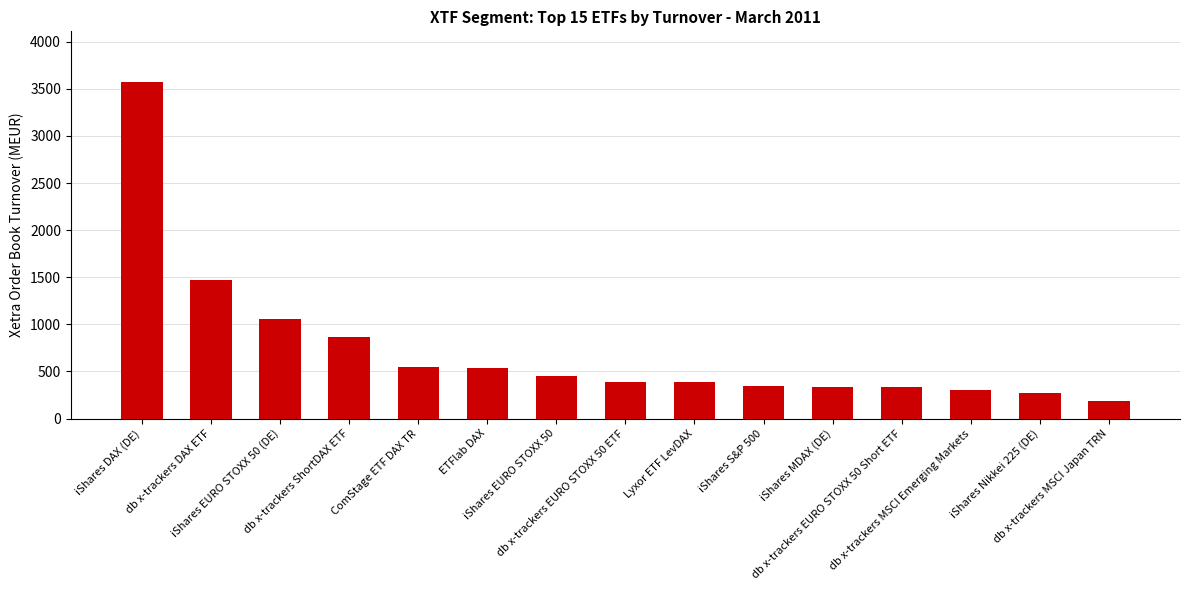

What is the smallest value displayed?

185.4